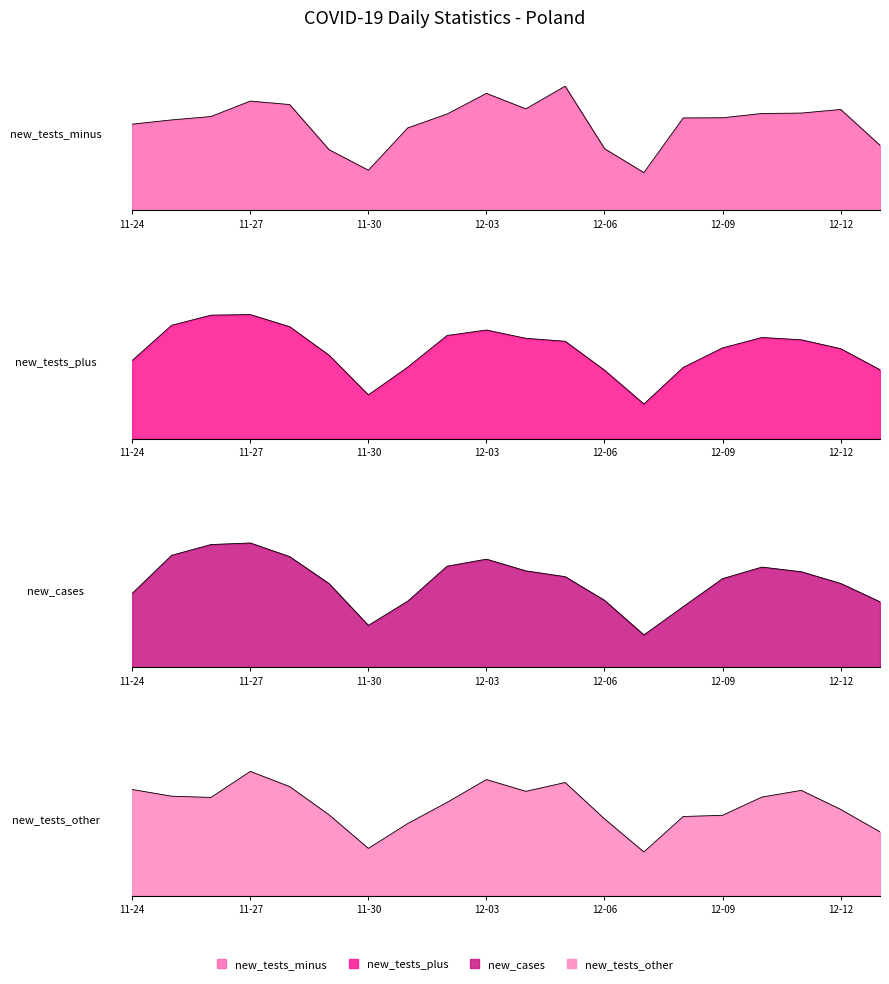

Which category has the lowest value in the new_tests_minus series?

2020-12-07